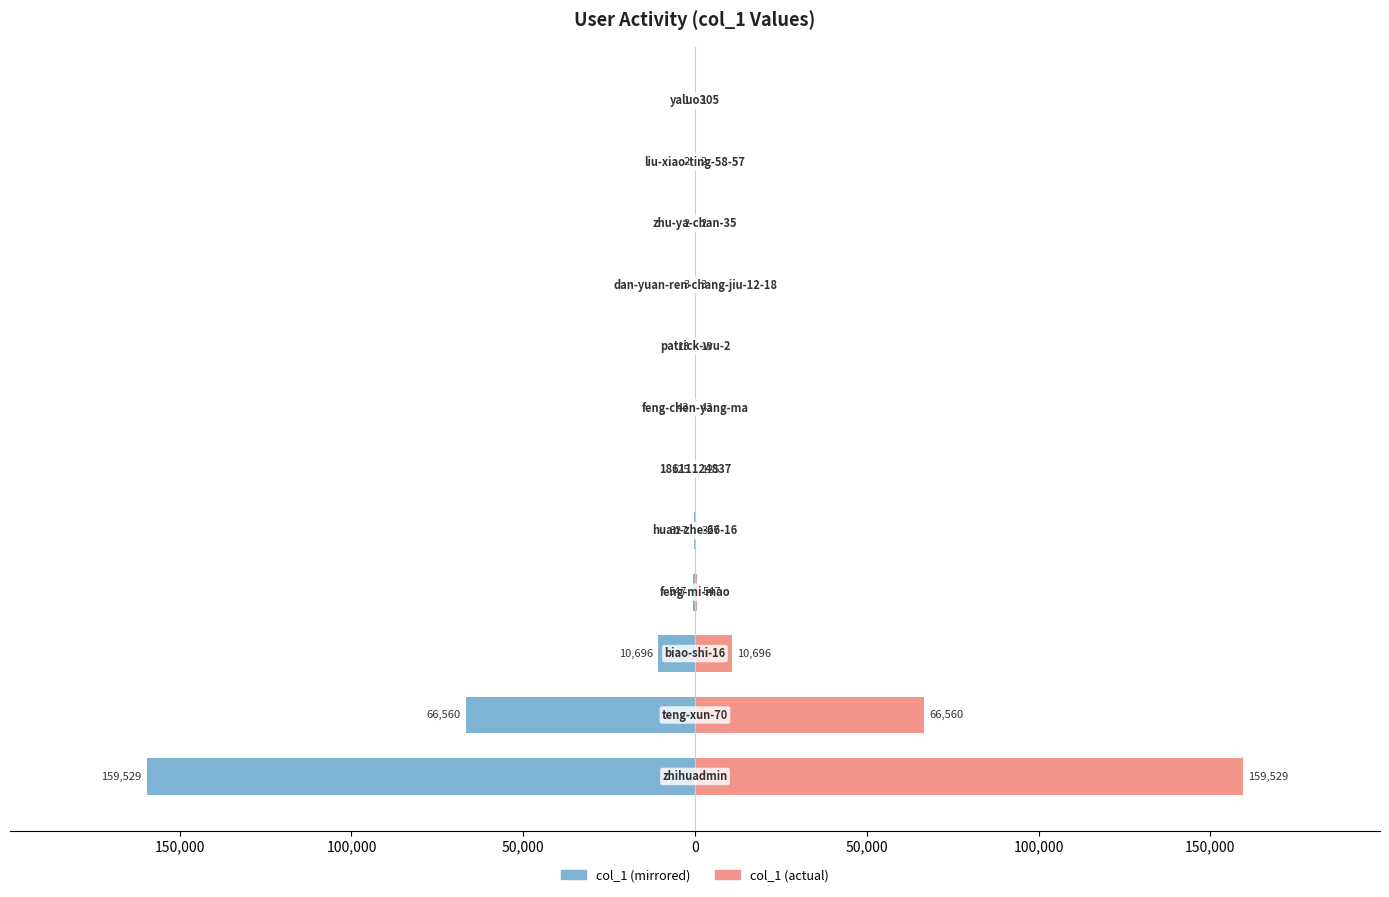

List the series in order of their overall mean, highest first.

col_1 (right), col_1 (left)